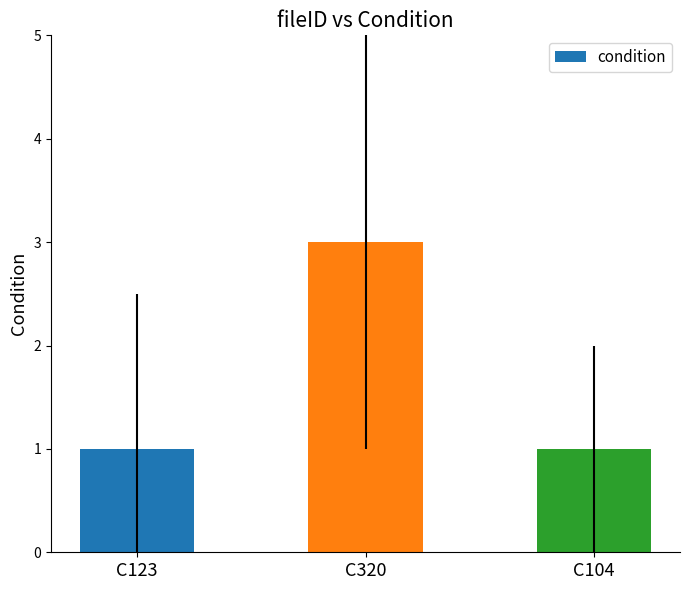

What is the sum of the values at C123 and C320?

4